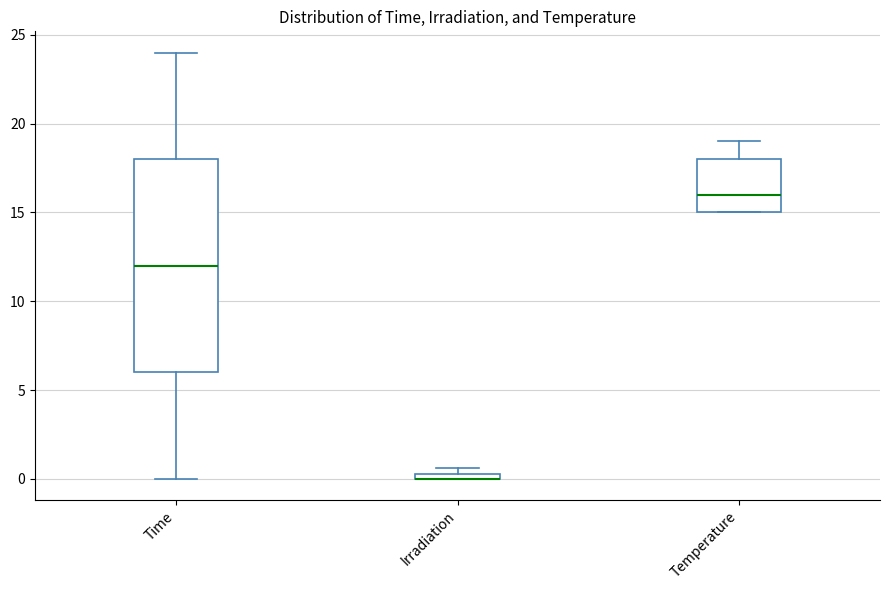

Which box is the tallest, from its lower edge to its upper edge?

Time